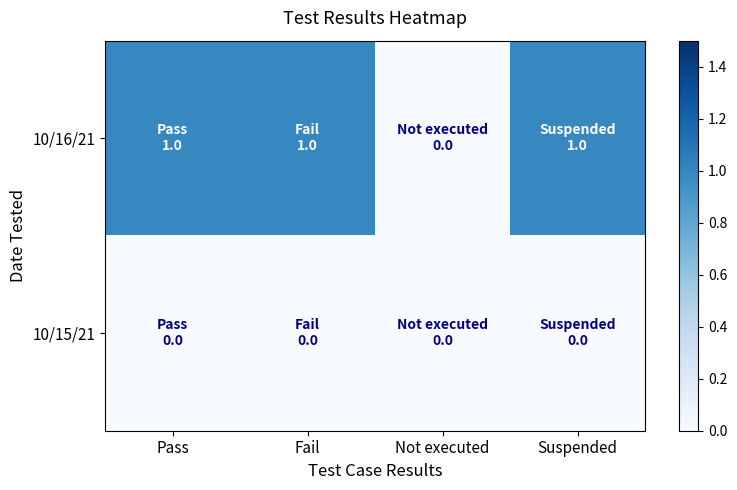

Count the number of data series in this chart.

2